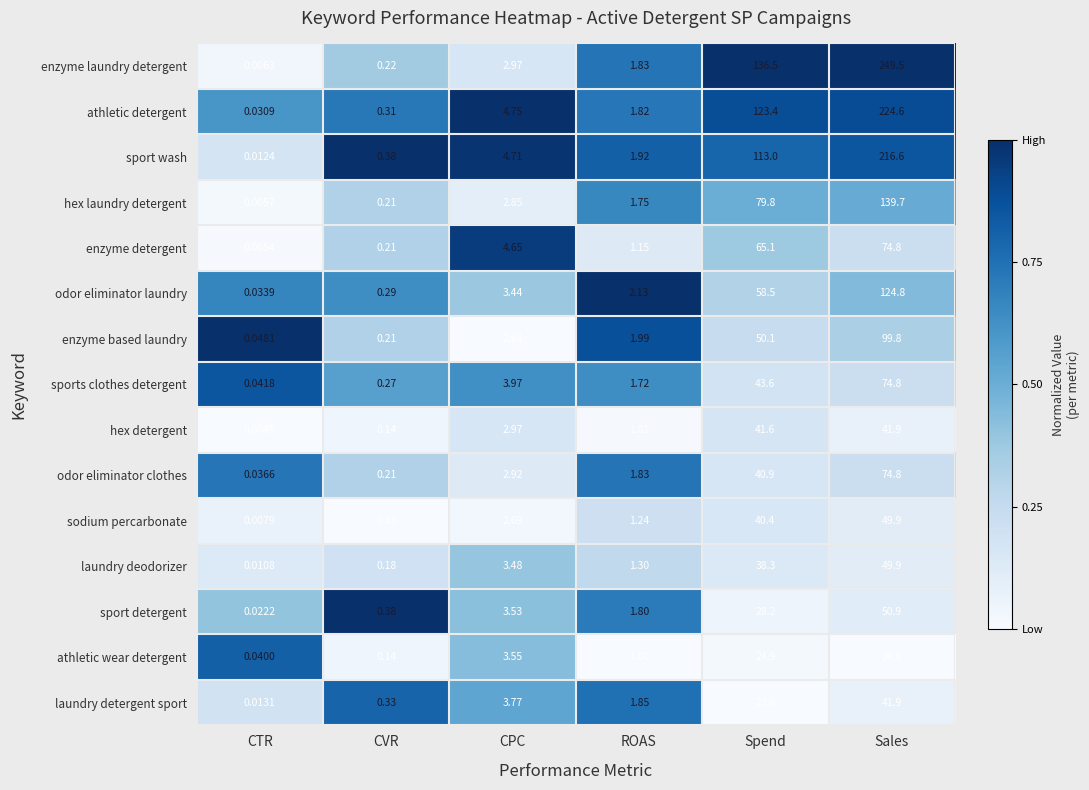

Which series changed the most between Spend and Sales?

enzyme laundry detergent